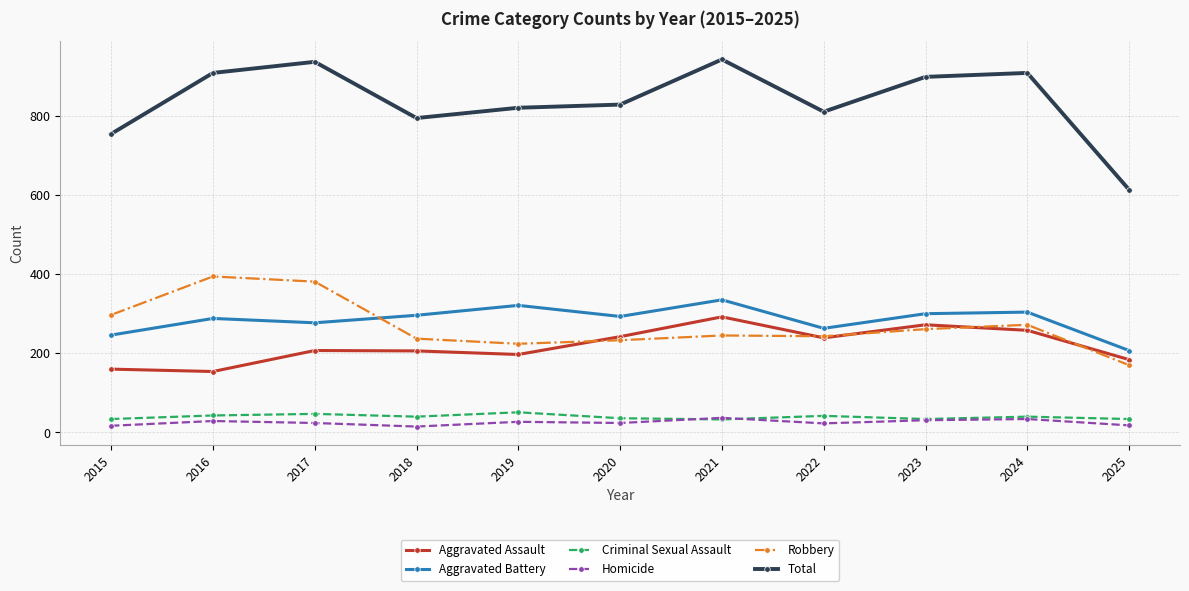

True or false: Aggravated Battery has more than 2 interior local peaks.

True